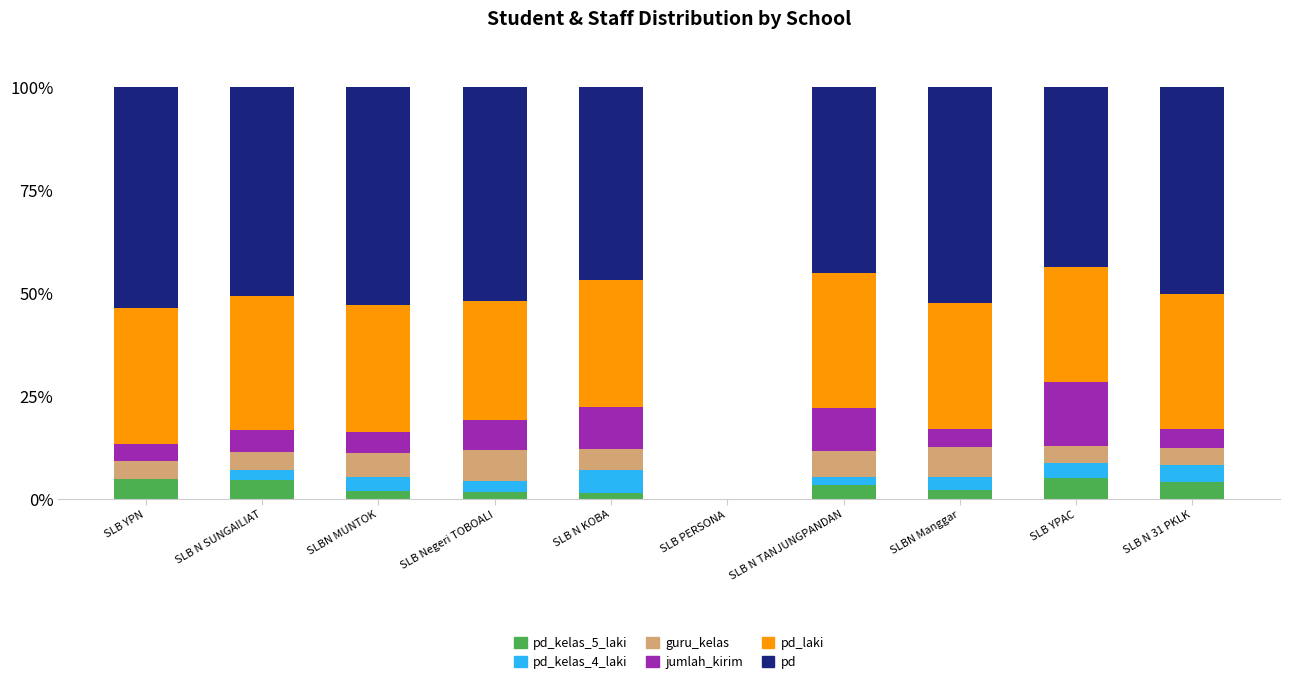

True or false: jumlah_kirim has a value of 2.8 at SLB N 31 PKLK.

False